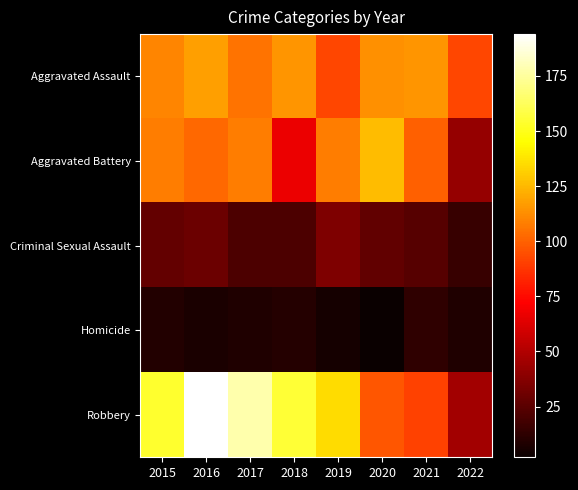

Between 2016 and 2021, which series saw the biggest shift?

Robbery